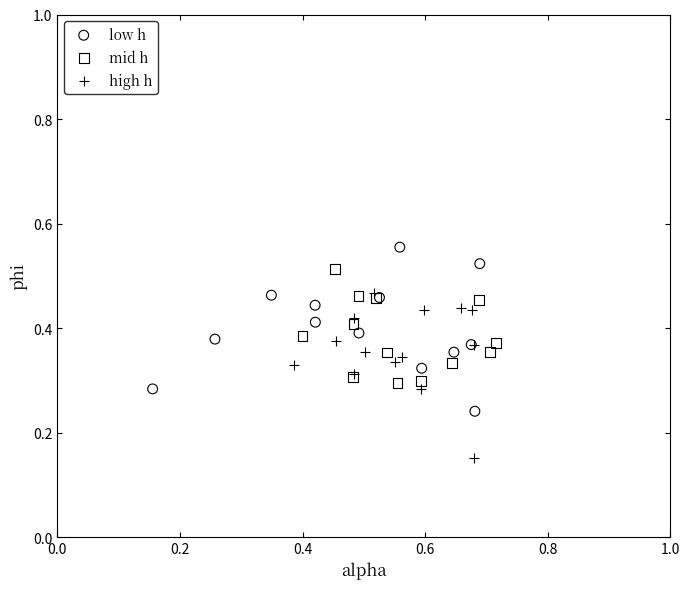

Which series contains the lowest Y value?

high h